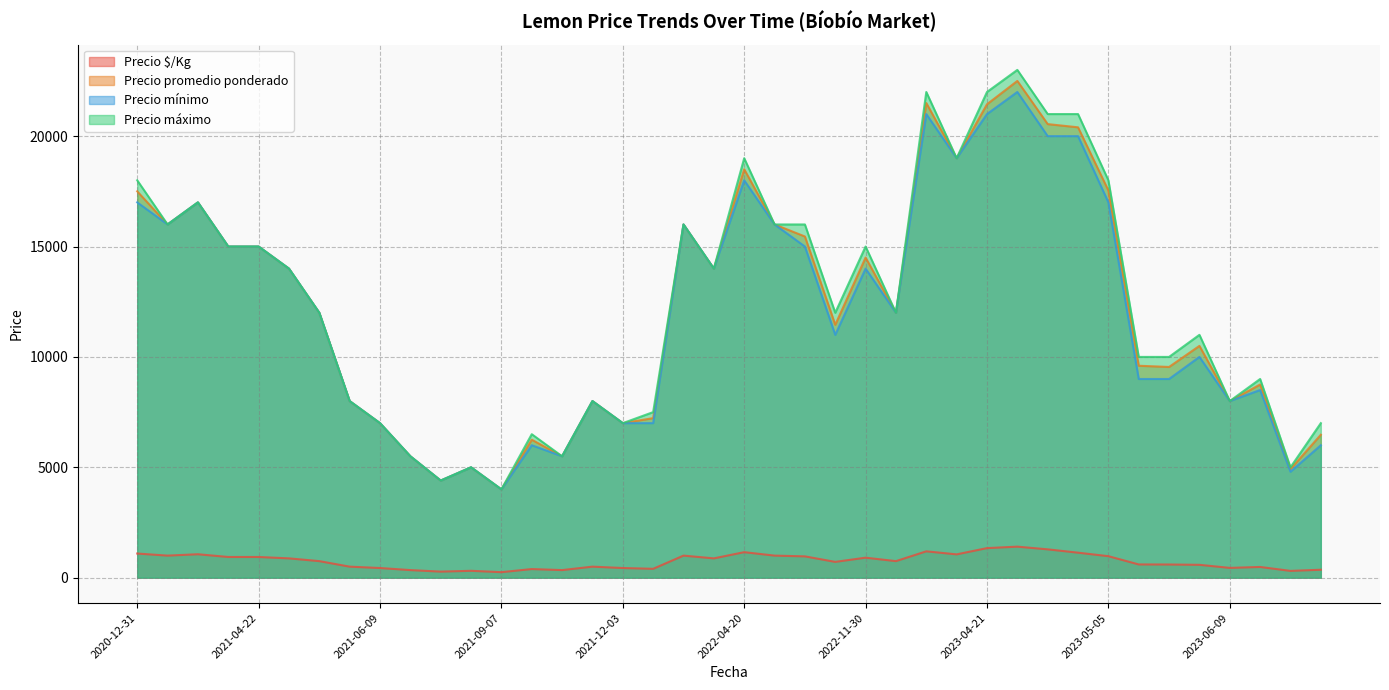

Which series has the widest spread of values?

Precio máximo